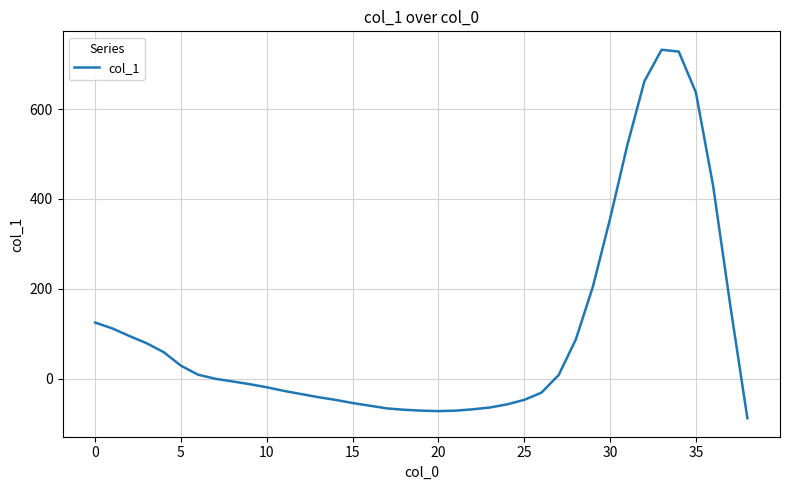

What is the difference between the maximum and minimum values?

820